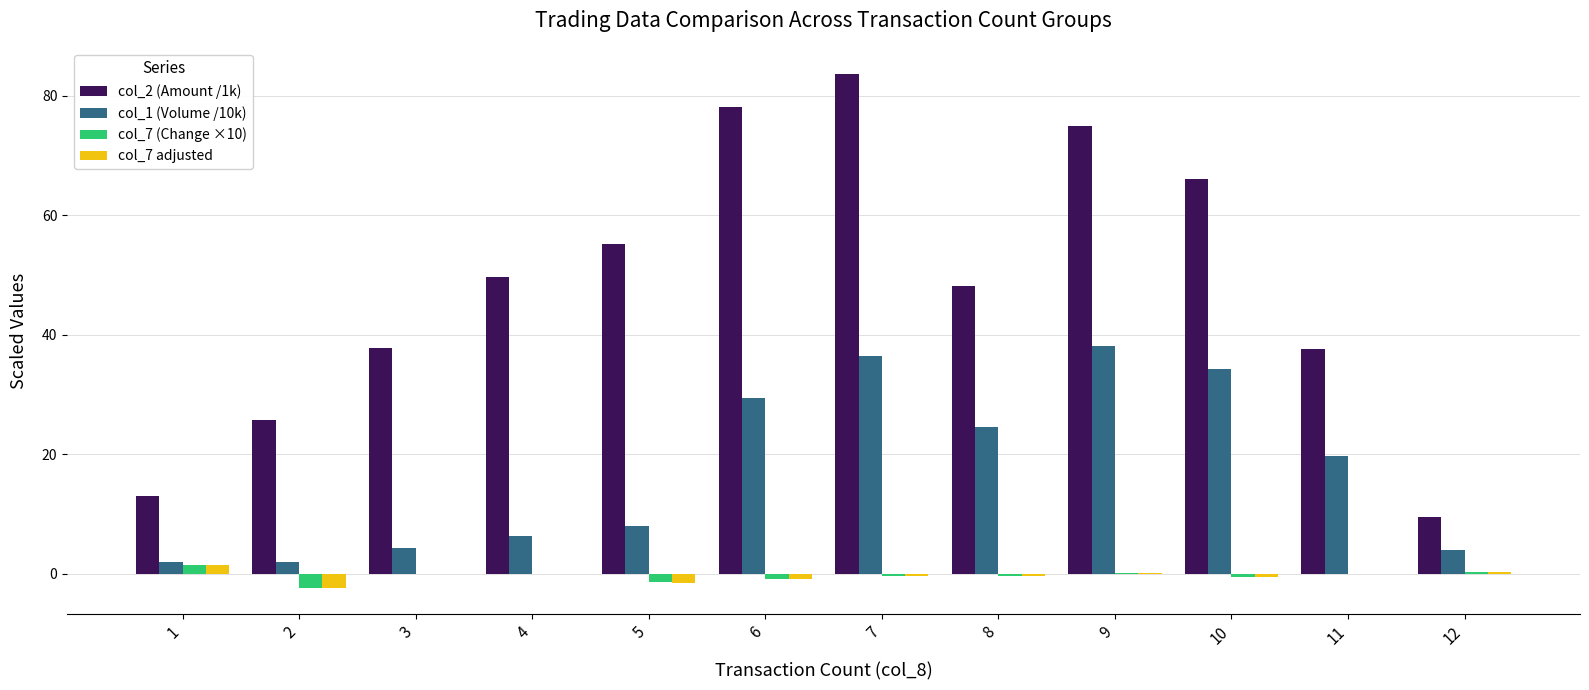

The col_2 (Amount /1k) series shows 55.3 at 5. True or false?

True